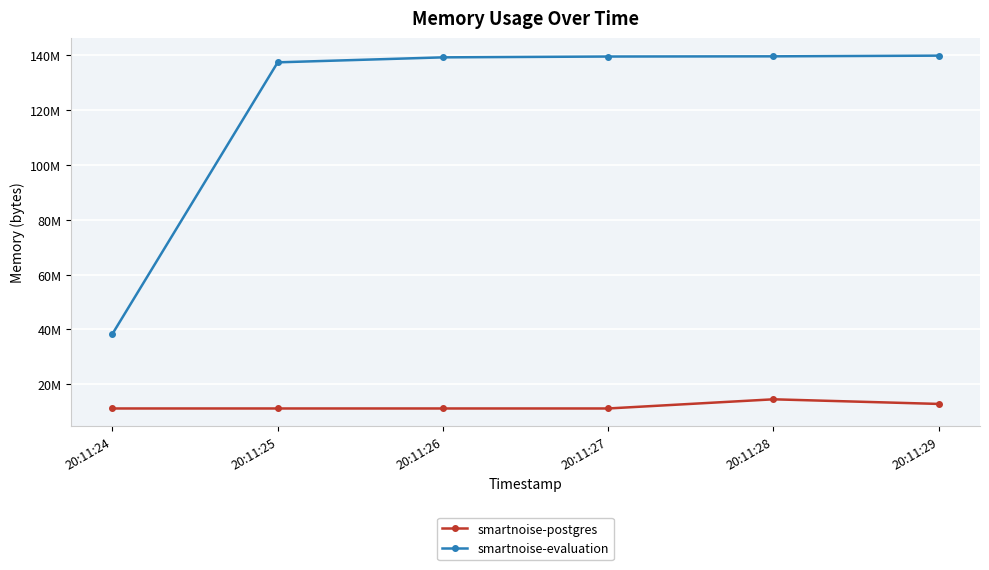

True or false: smartnoise-evaluation and smartnoise-postgres cross at least once.

False